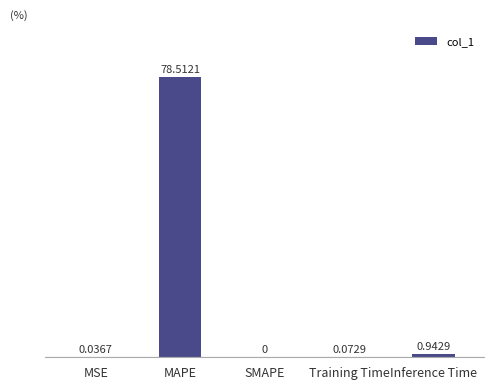

What is the sum of the values at MAPE and Training Time?

78.6